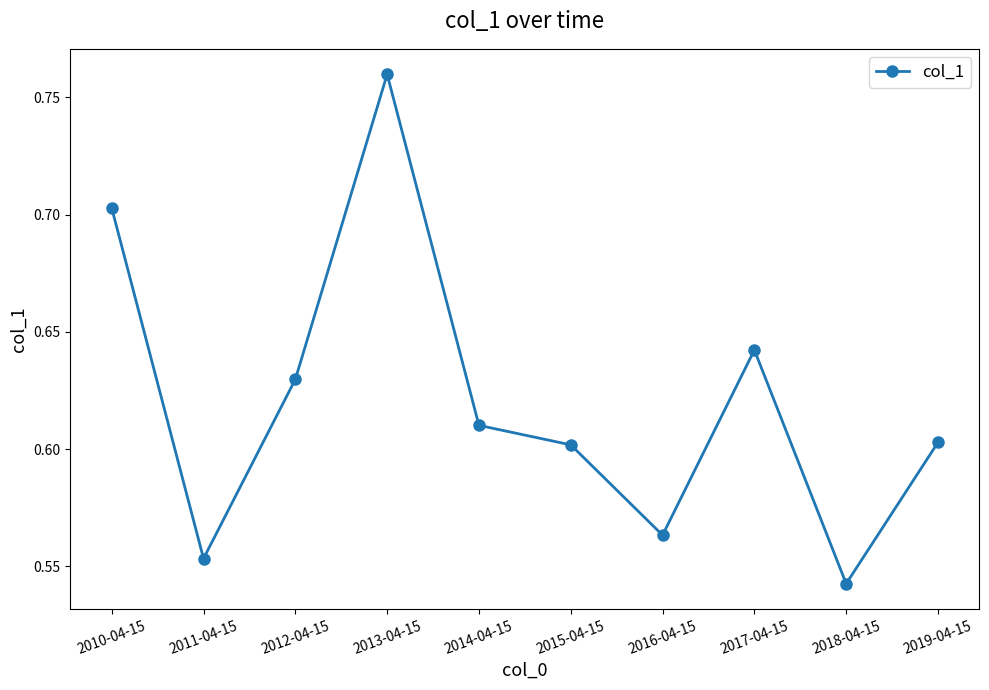

Which has a higher value, 2018-04-15 or 2014-04-15?

2014-04-15